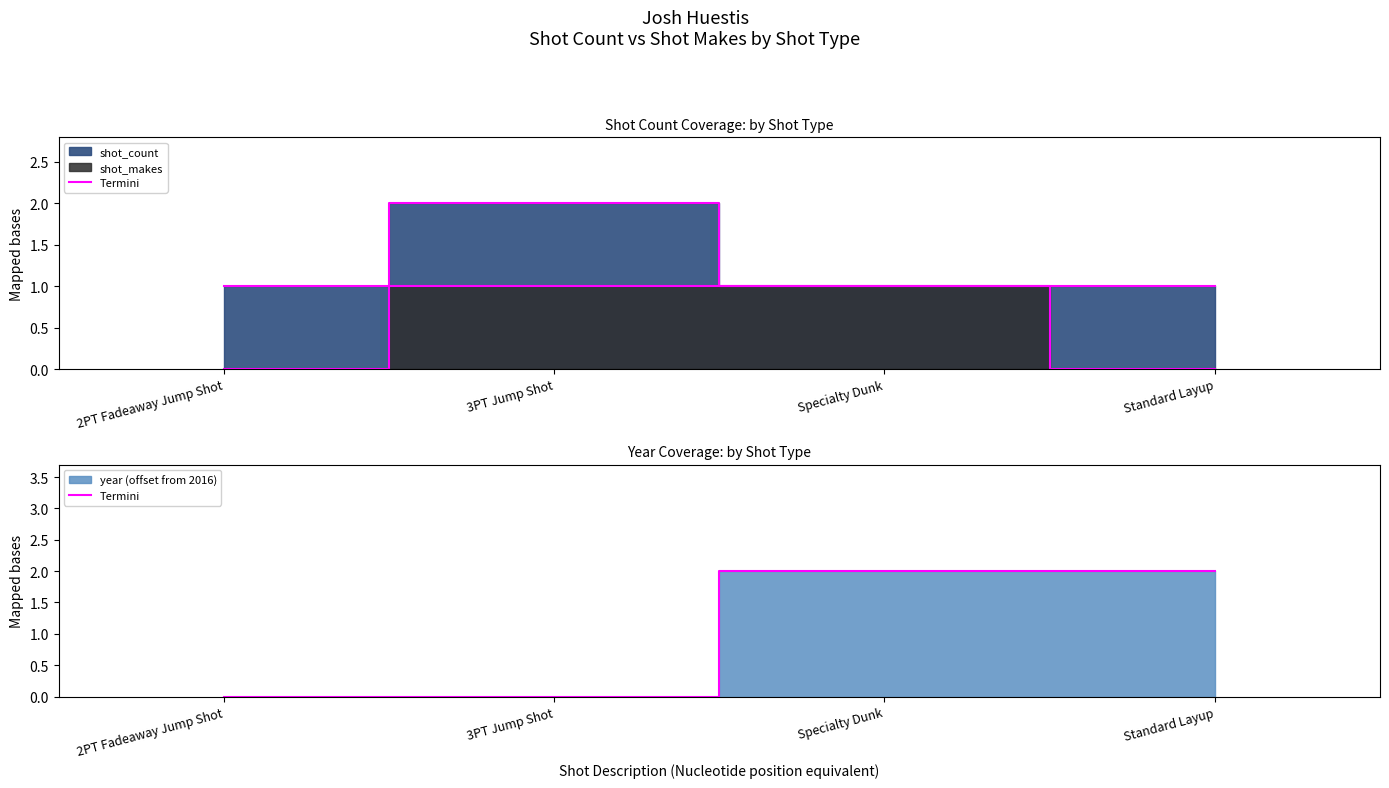

How many values are above zero?

2